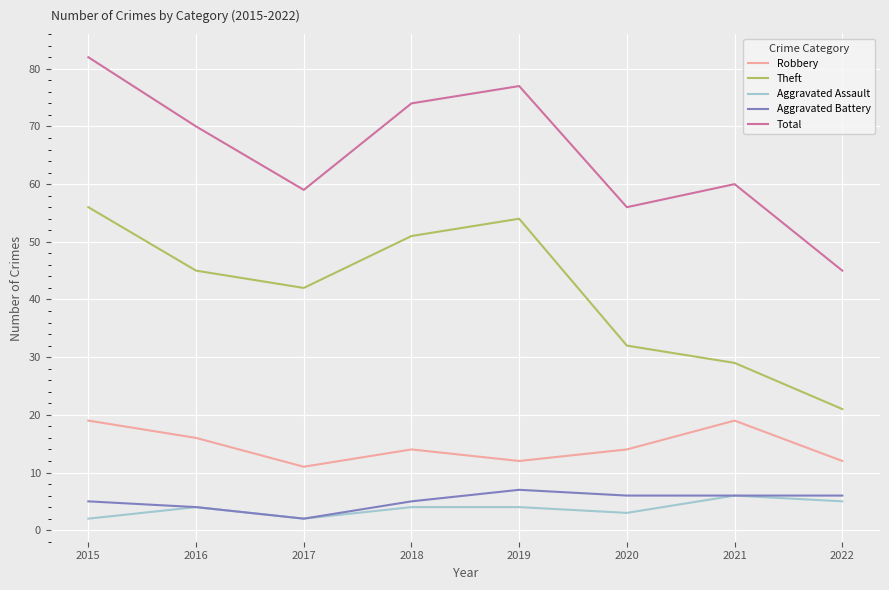

What is the sum of the Total values at 2020 and 2021?

116